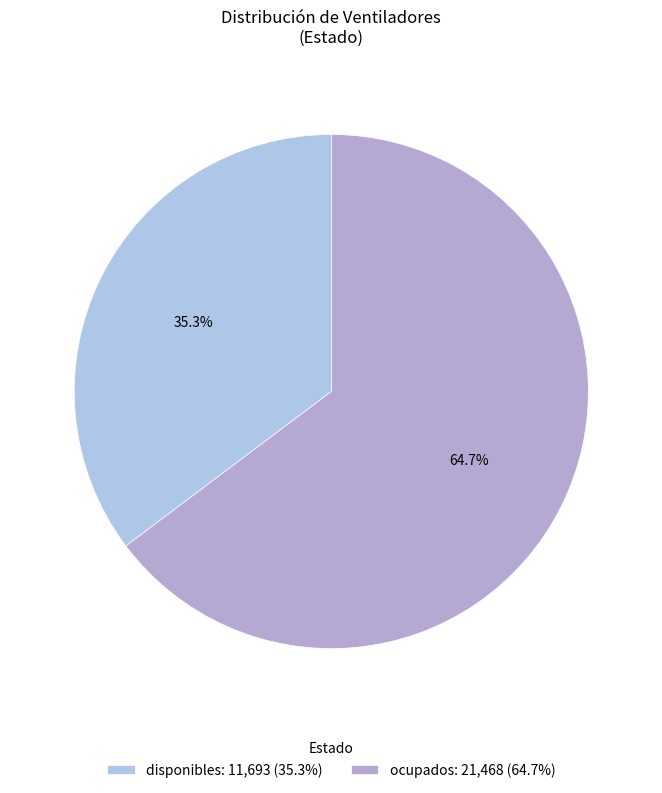

Count the number of slices in the pie.

2